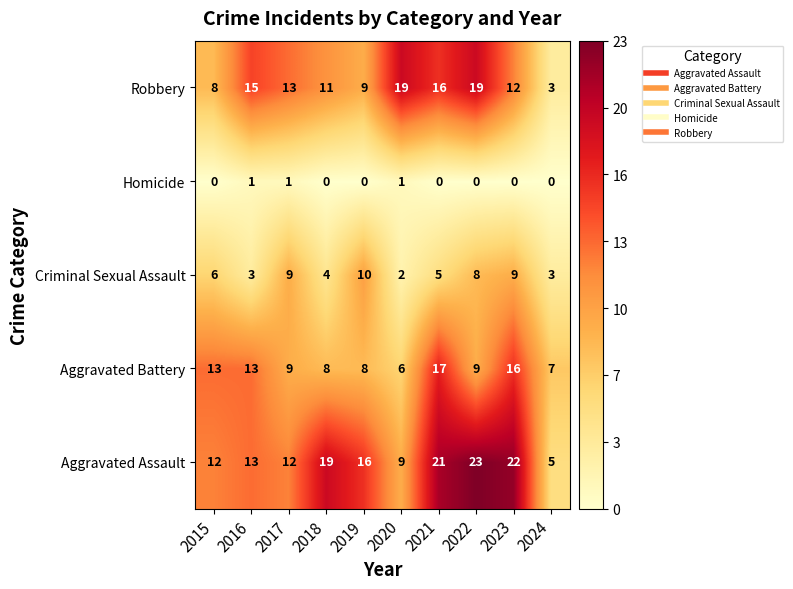

What is the sum of the Criminal Sexual Assault values at 2021 and 2024?

8